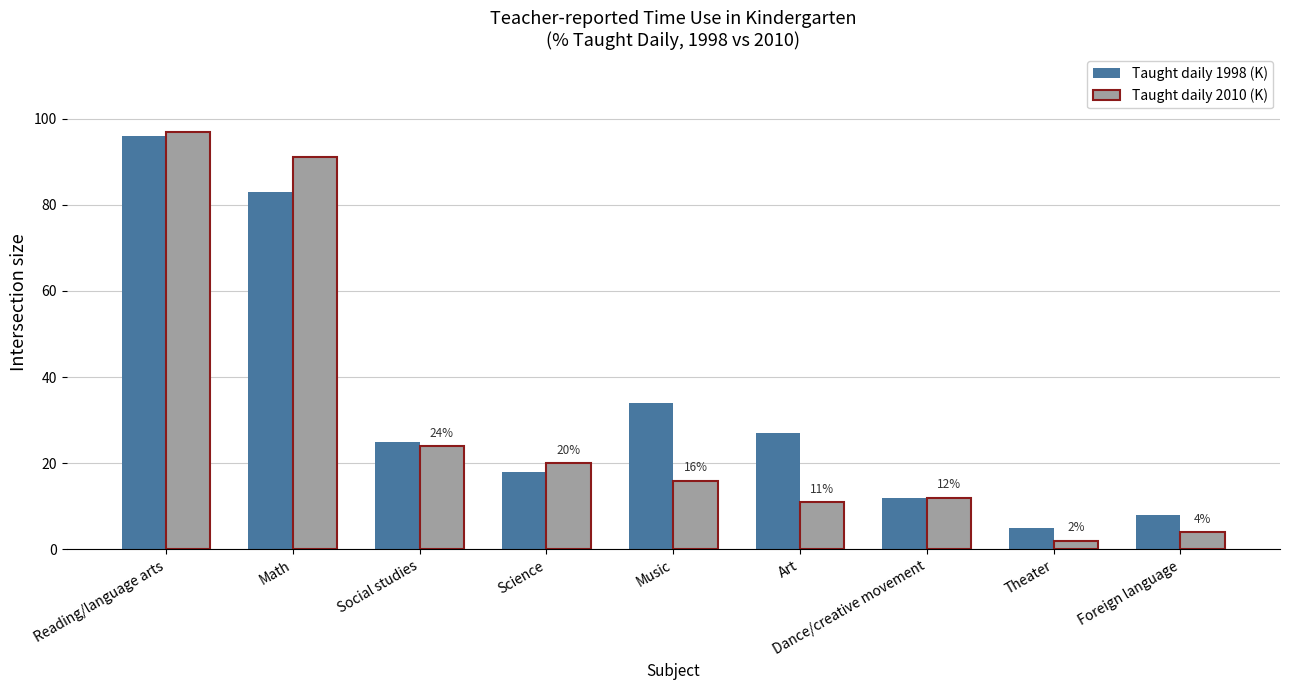

What is the maximum value shown in the chart?

97